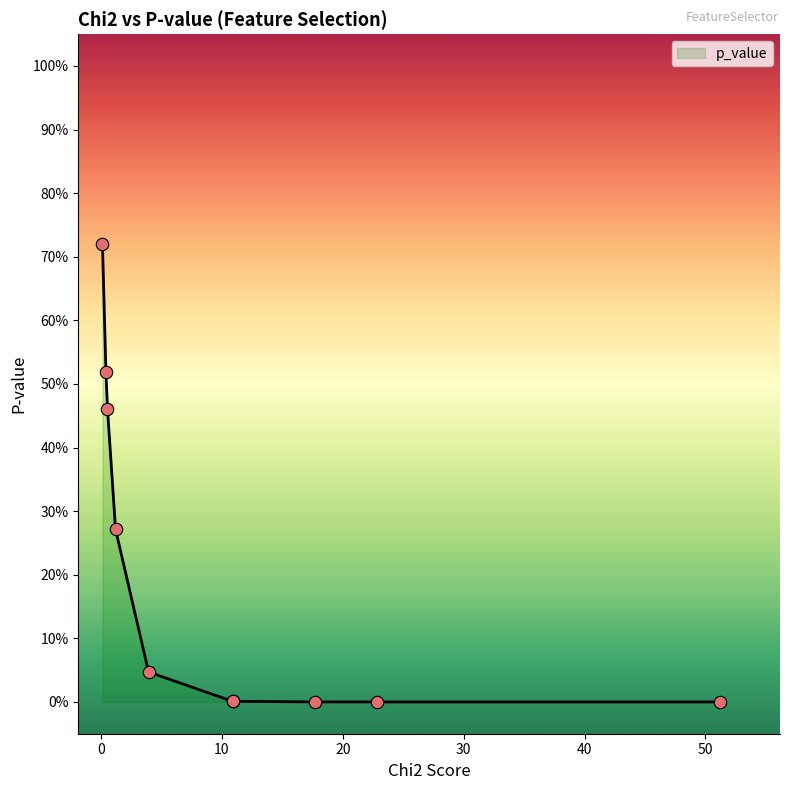

Which has a higher value, 0.1286448521953338 or 22.86253521141017?

0.1286448521953338